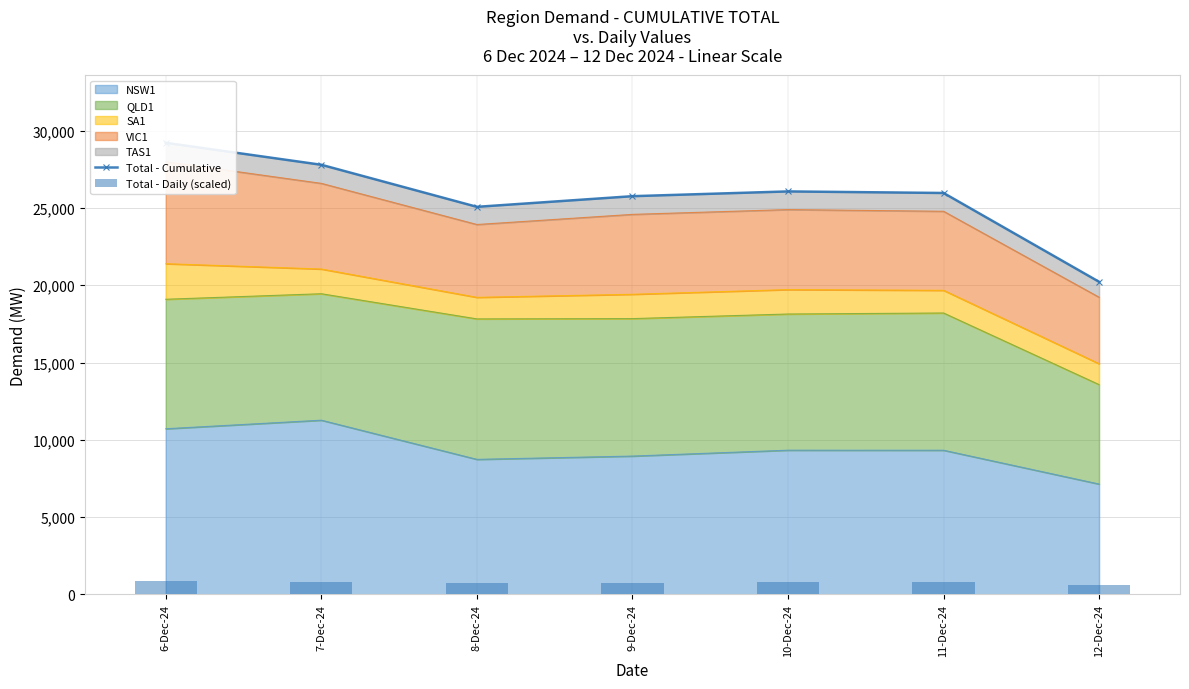

What is the sum of the Total - Cumulative values at 7-Dec-24 and 8-Dec-24?

52860.0